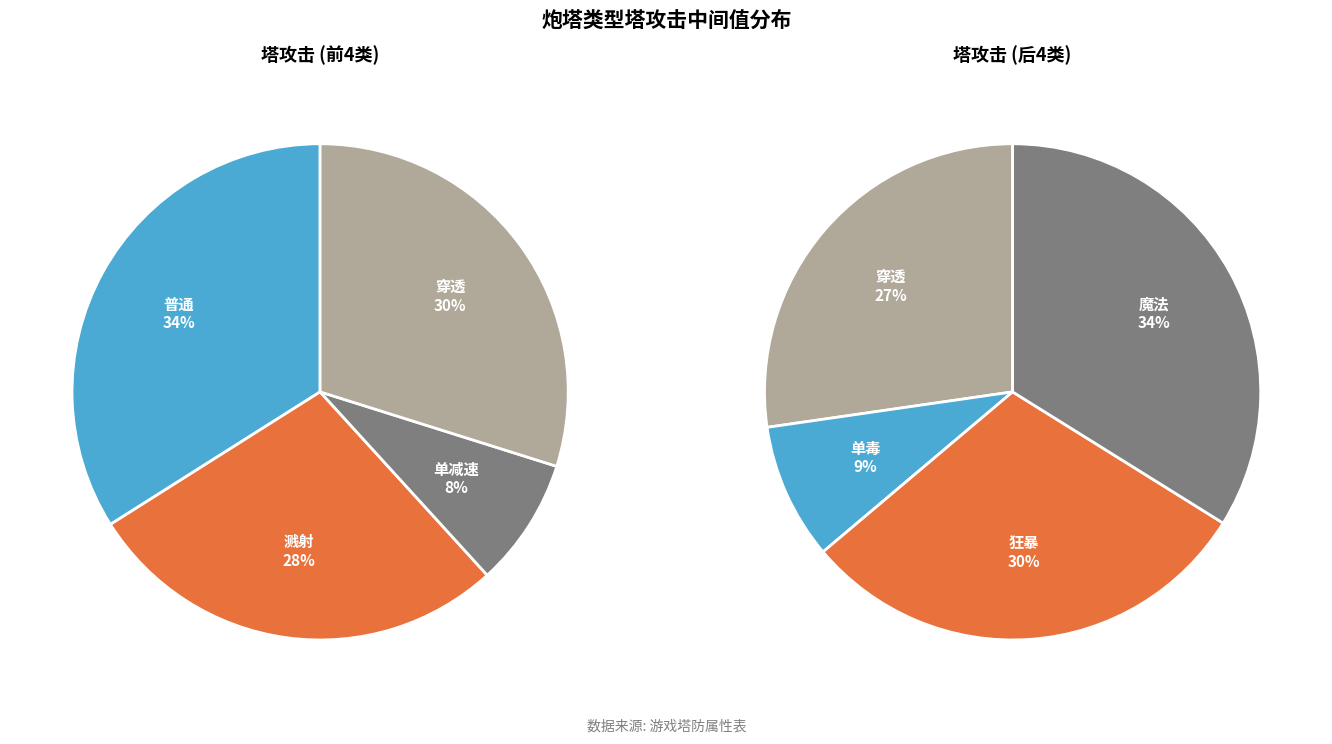

Which slice is the smallest?

单减速